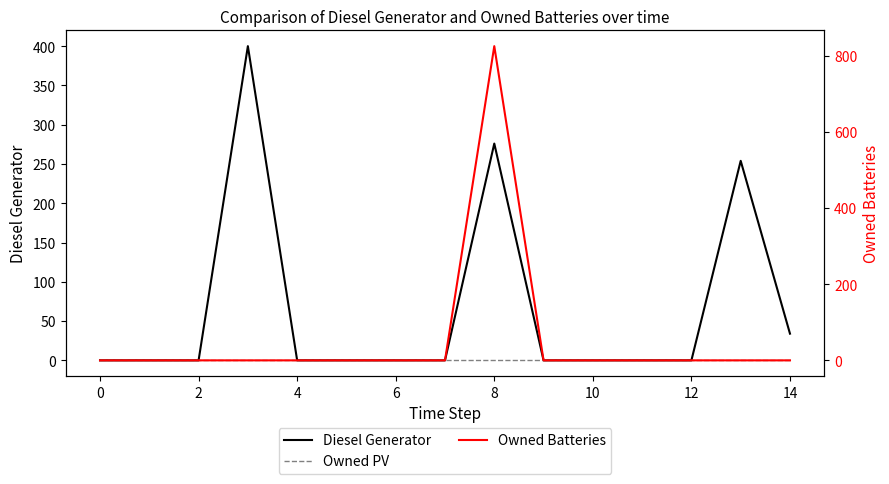

How many lines are shown in the chart?

3